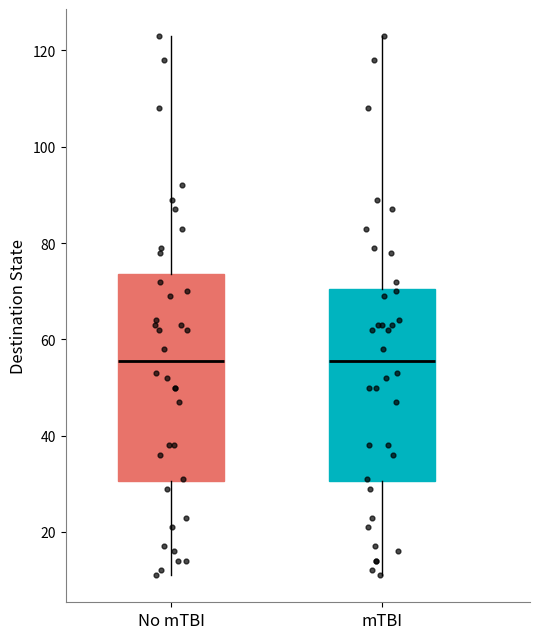

Reading left to right, transcribe this box plot: for each box, give where its median line is, the range the box spans, and where its two whiskers end, as read against the y-axis. The values are not printed on the chart, so give them approximately, as read against the axis.

No mTBI: median 56, box 30 to 74, whiskers 12 to 124
mTBI: median 56, box 30 to 70, whiskers 12 to 124